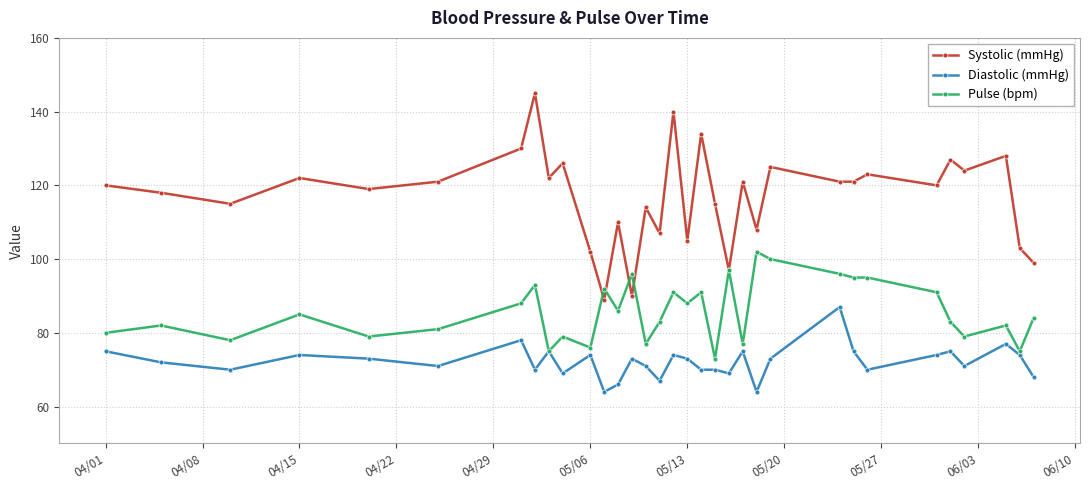

What is the difference between the second highest and second lowest values in the Diastolic (mmHg) series?

14